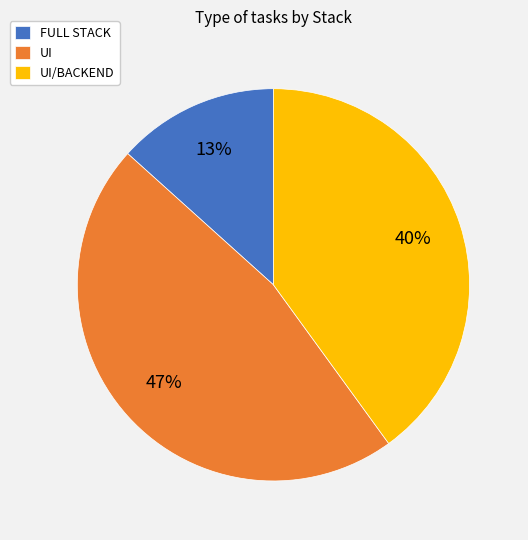

True or false: UI/BACKEND accounts for 40% of the total.

True